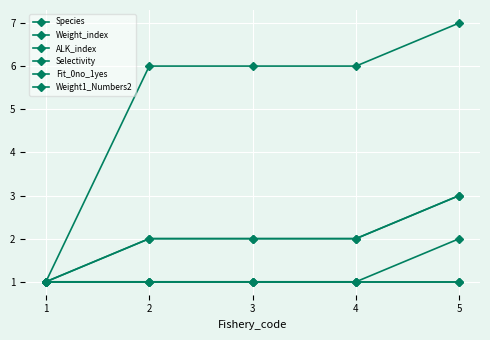

How many data points in Species are above 2?

1